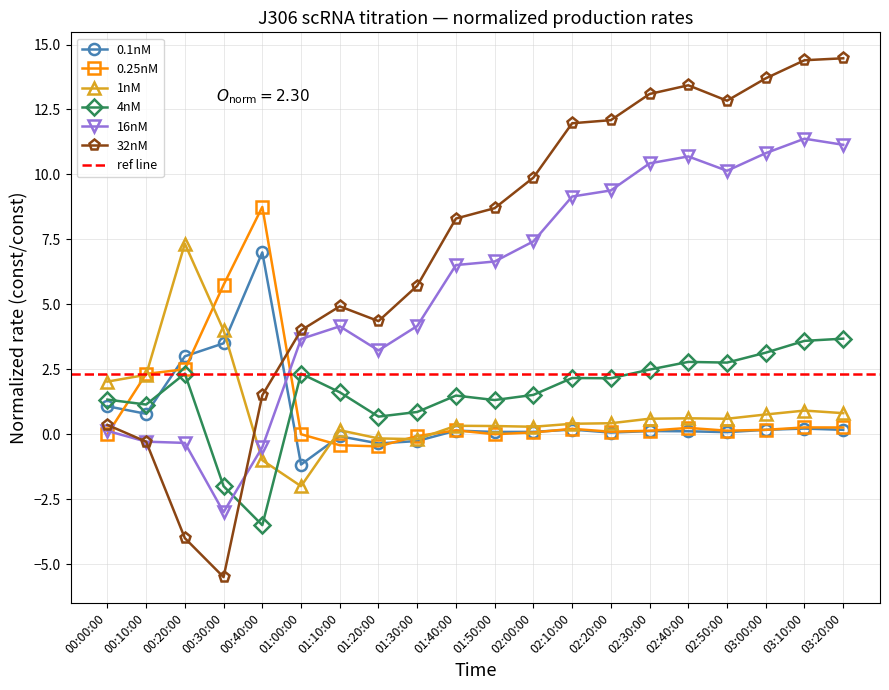

Reading right to left, extract all data points from this chart.

0.1nM: 0.2	0.2	0.2	0.1	0.1	0.1	0.1	0.2	0.1	0.1	0.1	-0.3	-0.4	-0.1	-1.2	7.0	3.5	3.0	0.8	1.1
0.25nM: 0.3	0.3	0.2	0.1	0.2	0.1	0.1	0.2	0.1	0.0	0.2	-0.1	-0.5	-0.4	0.0	8.8	5.7	2.5	2.3	0.0
1nM: 0.8	0.9	0.8	0.6	0.6	0.6	0.4	0.4	0.3	0.3	0.3	-0.2	-0.2	0.2	-2.0	-1.0	4.0	7.3	2.3	2.0
4nM: 3.7	3.6	3.1	2.8	2.8	2.5	2.2	2.2	1.5	1.3	1.5	0.9	0.7	1.6	2.3	-3.5	-2.0	2.3	1.1	1.3
16nM: 11.1	11.4	10.8	10.1	10.7	10.4	9.4	9.1	7.4	6.6	6.5	4.2	3.2	4.2	3.7	-0.5	-3.0	-0.3	-0.3	0.1
32nM: 14.5	14.4	13.7	12.8	13.4	13.1	12.1	12.0	9.9	8.7	8.3	5.7	4.4	4.9	4.0	1.5	-5.5	-4.0	-0.3	0.4